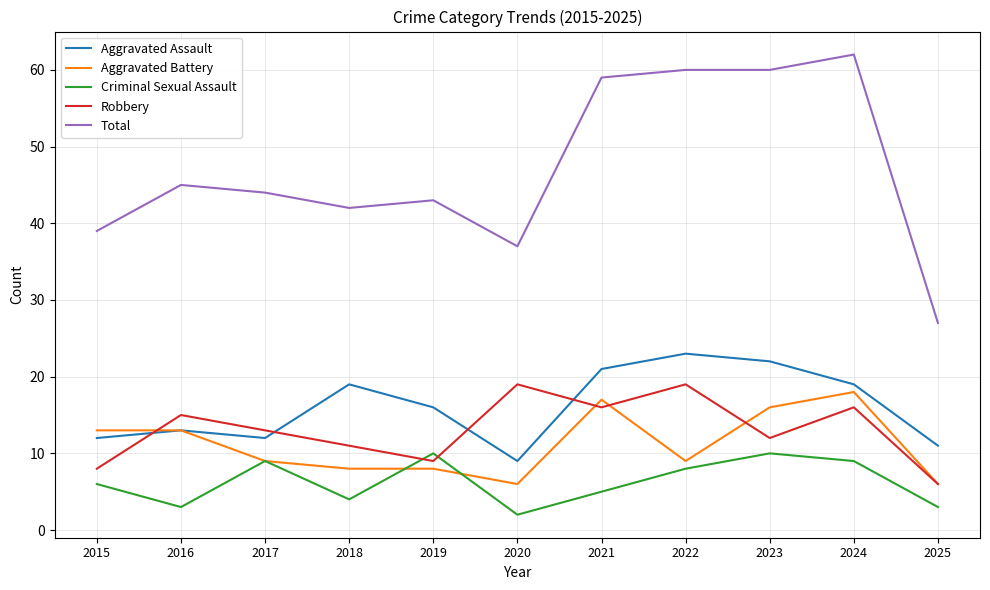

True or false: Criminal Sexual Assault and Aggravated Assault cross at least once.

False